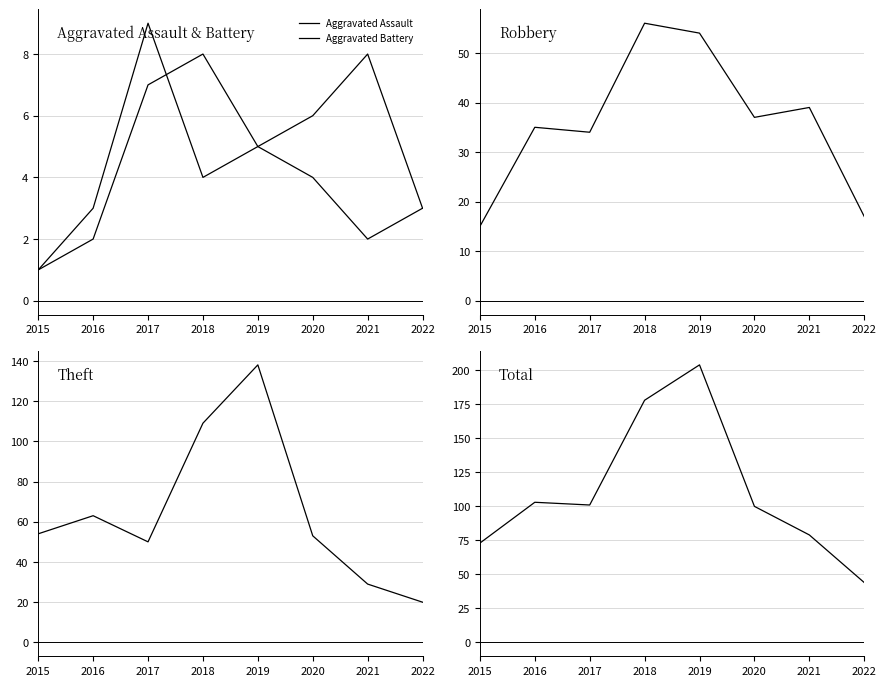

Which series has the largest range (max minus min)?

Total